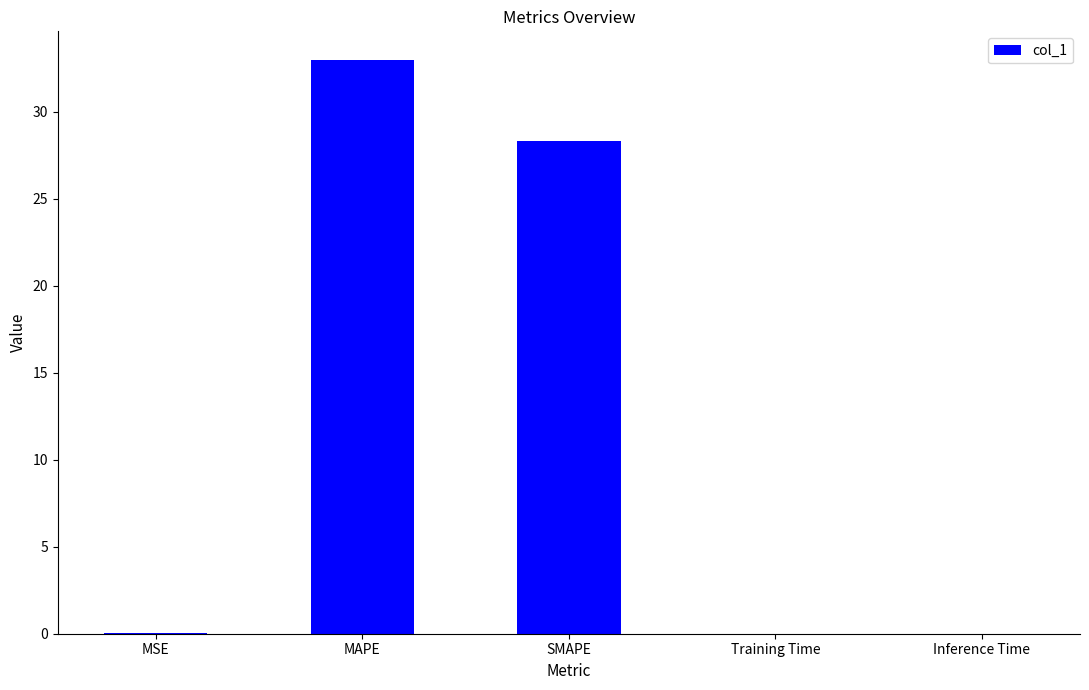

What is the maximum value shown in the chart?

33.0